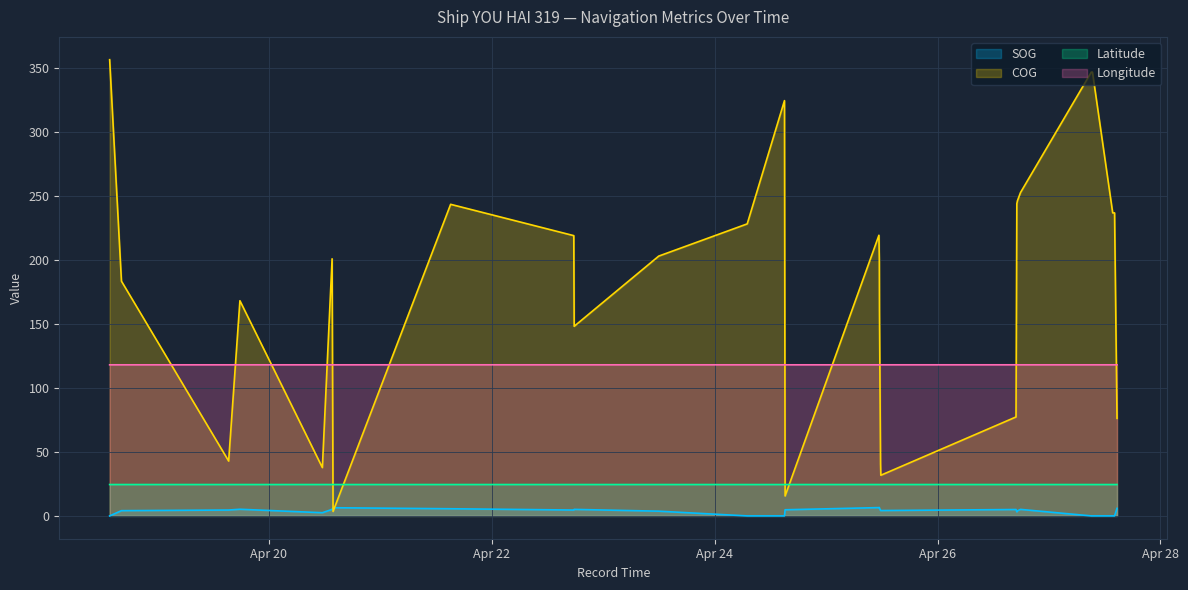

What is the average value of the Longitude series?

118.2